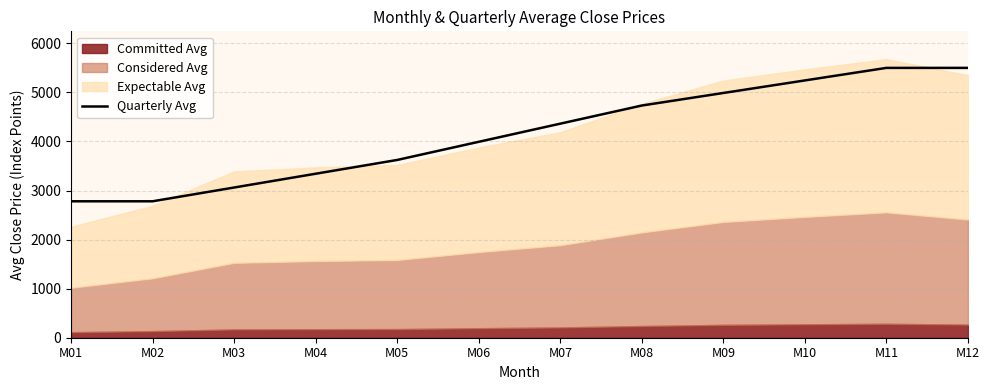

At which category does the chart reach its minimum across all series?

M01